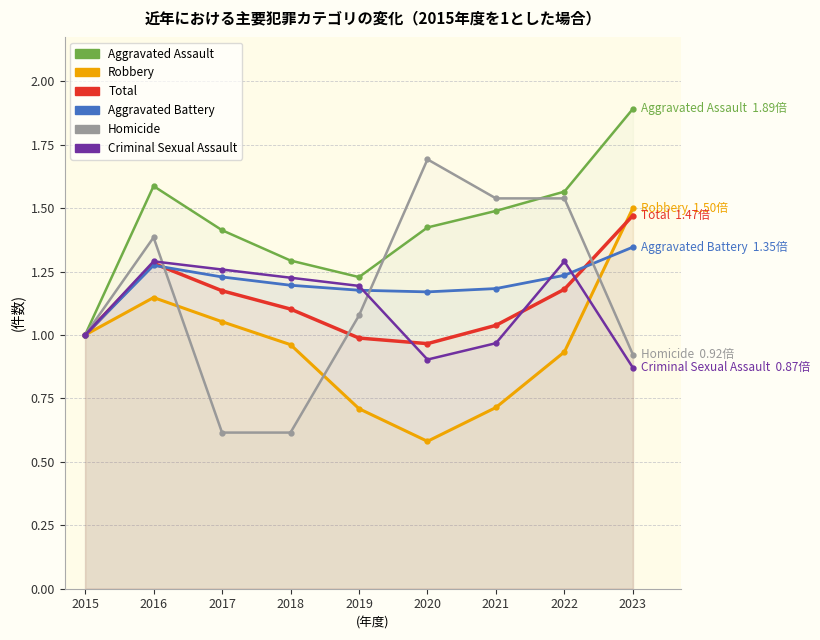

Where do Aggravated Battery and Total first cross each other?

2016 and 2017